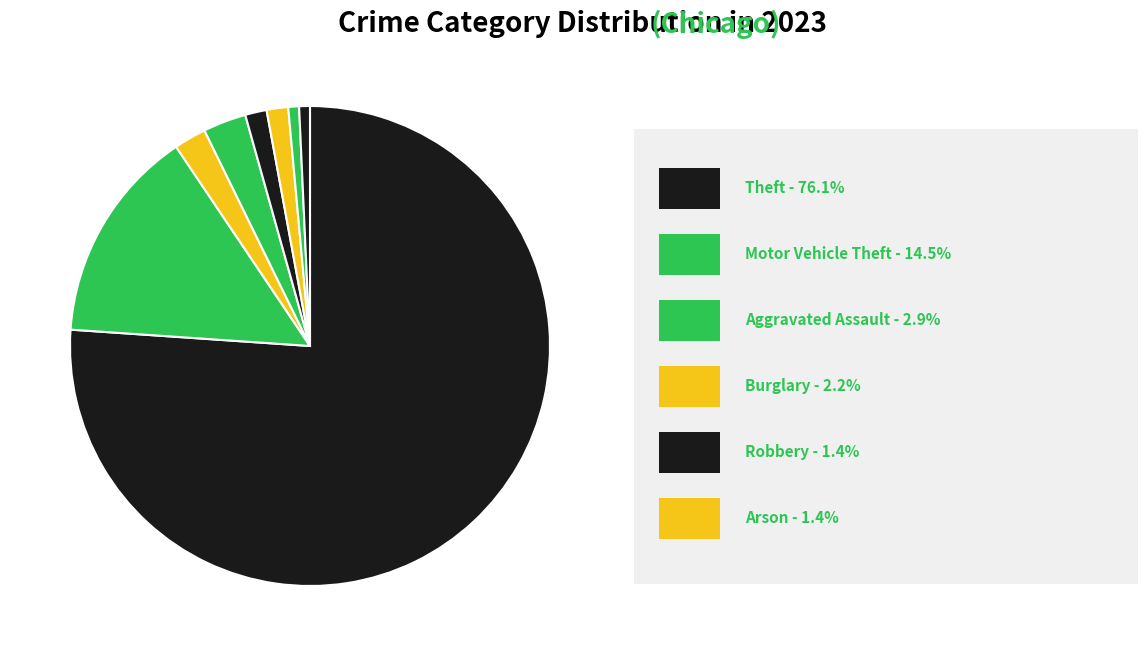

Rank the categories by value from lowest to highest.

Aggravated Battery, Criminal Sexual Assault, Robbery, Arson, Burglary, Aggravated Assault, Motor Vehicle Theft, Theft